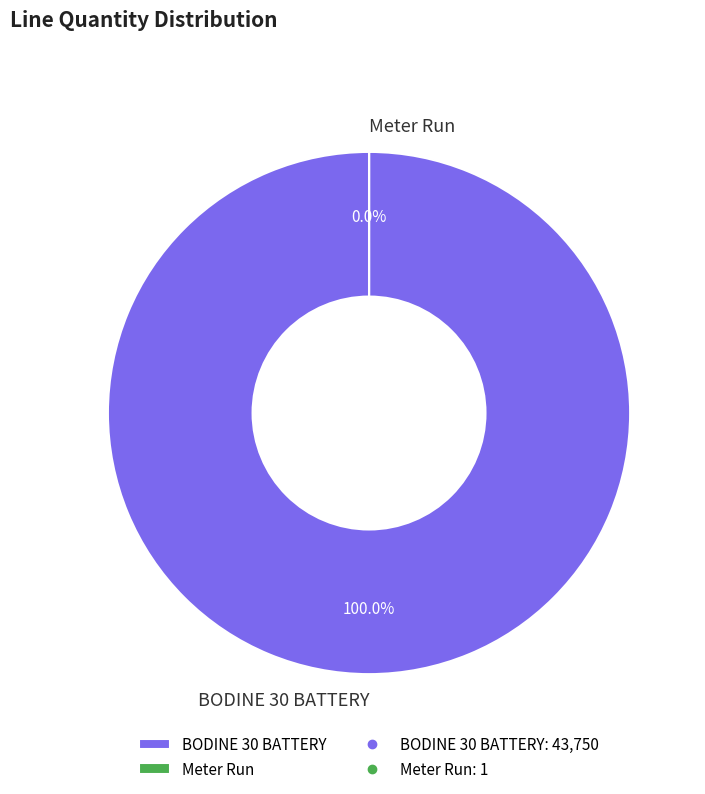

The Meter Run slice represents 1% of the pie. True or false?

False